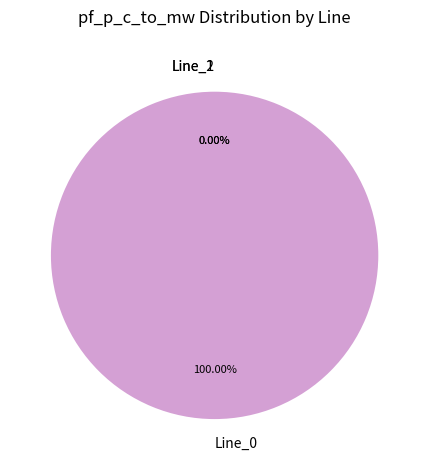

What is the change in value from Line_0 to Line_2?

-16.9